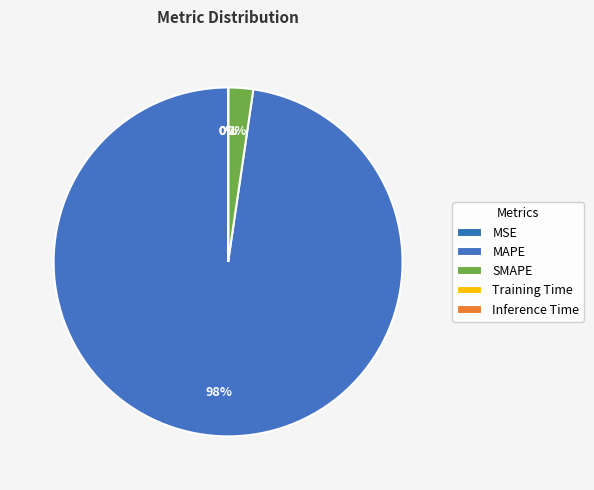

What is the smallest slice in the pie chart?

Inference Time